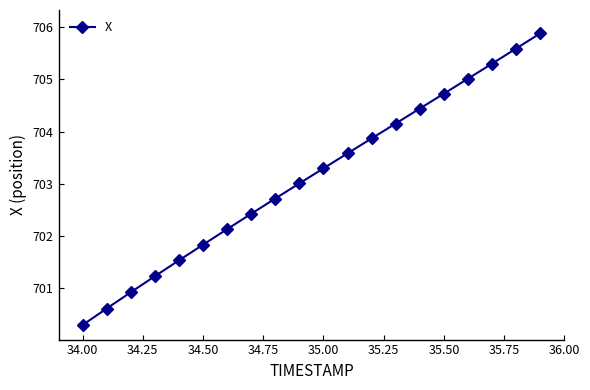

How many distinct data groups are displayed?

1